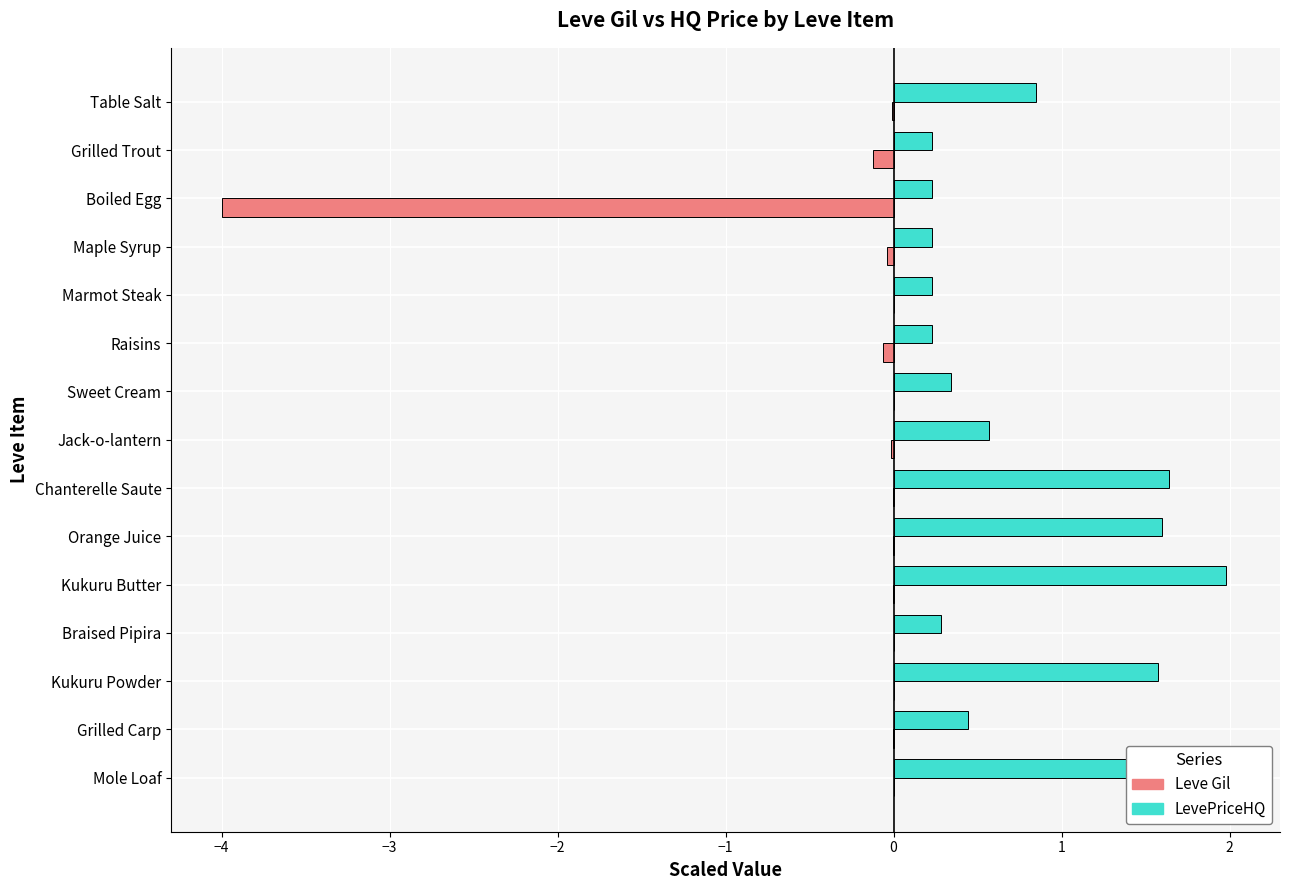

Does the chart contain any negative values?

Yes